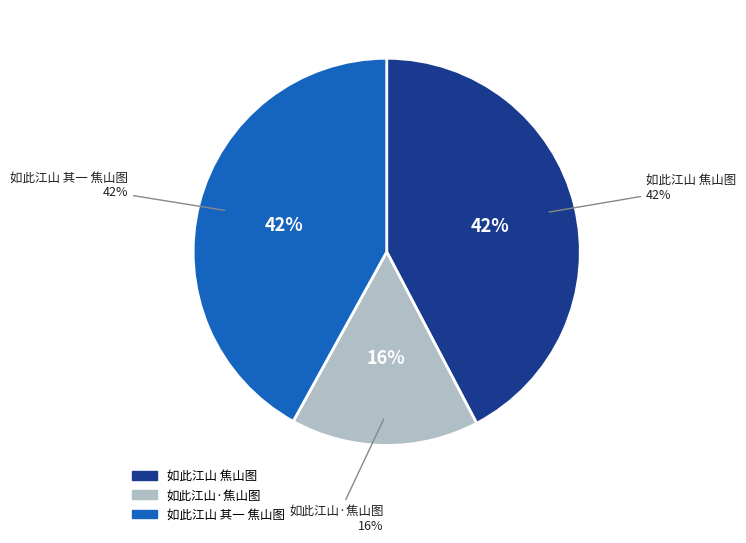

What percentage is the 如此江山·焦山图，程白袈观察室刘夫人绘 slice, to the nearest percent?

16%